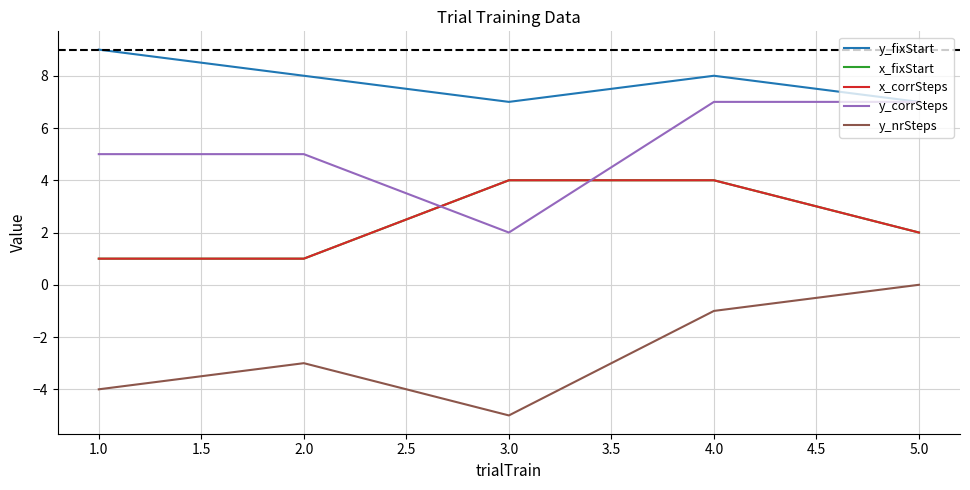

True or false: x_fixStart and y_fixStart cross at least once.

False